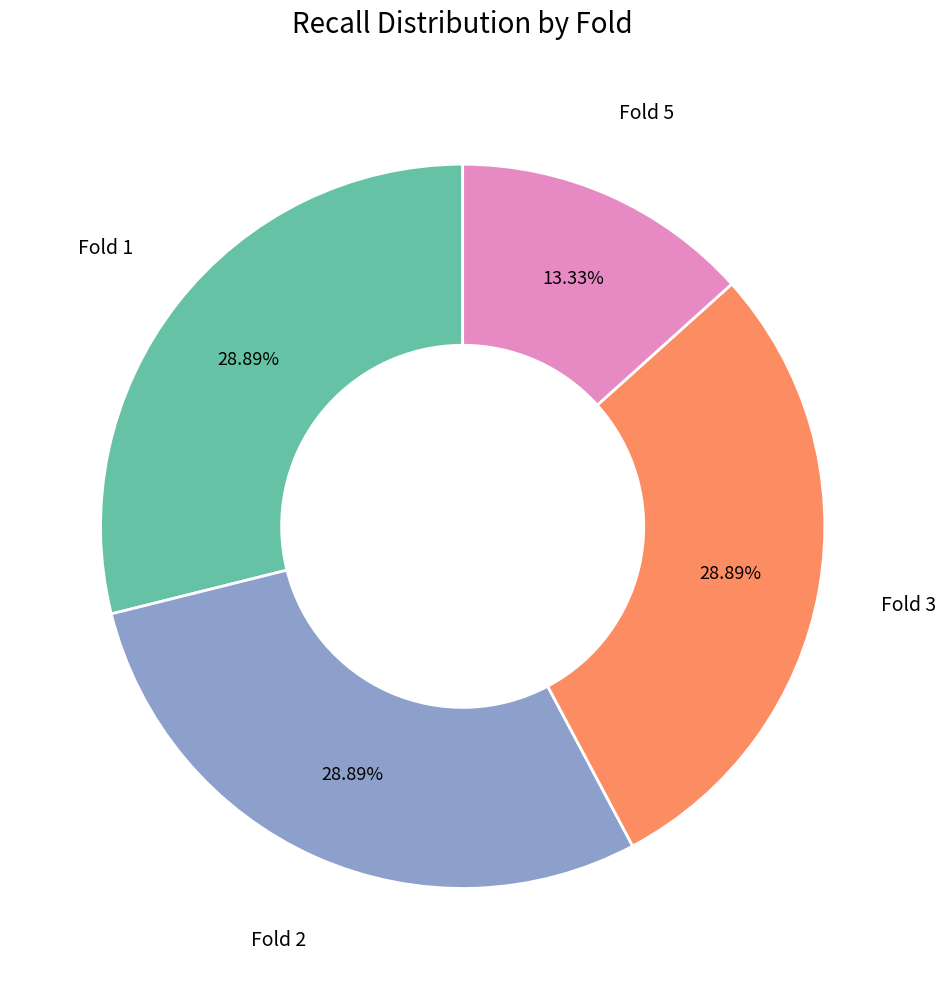

Is there any slice that represents more than half of the pie?

No